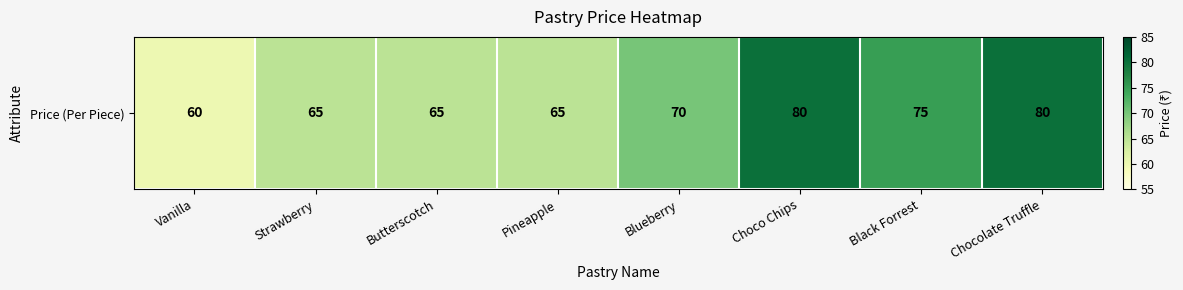

How many categories are shown in the chart?

8